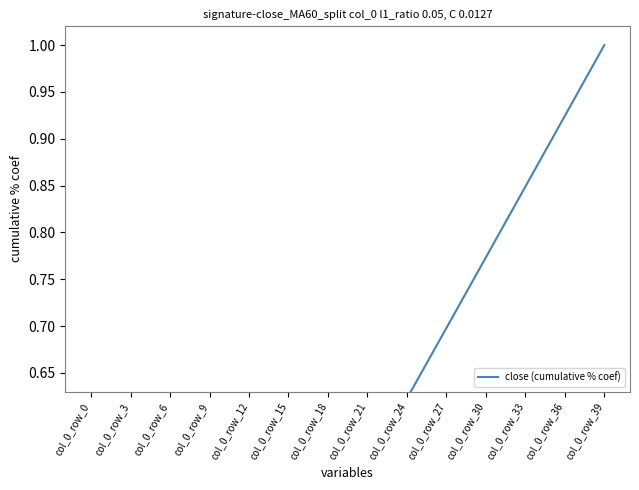

Reading right to left, list all the values displayed in this chart.

1.0	1.0	0.9	0.9	0.9	0.9	0.8	0.8	0.8	0.8	0.7	0.7	0.7	0.7	0.6	0.6	0.6	0.6	0.5	0.5	0.5	0.5	0.4	0.4	0.4	0.4	0.3	0.3	0.3	0.3	0.2	0.2	0.2	0.2	0.1	0.1	0.1	0.1	0.0	0.0